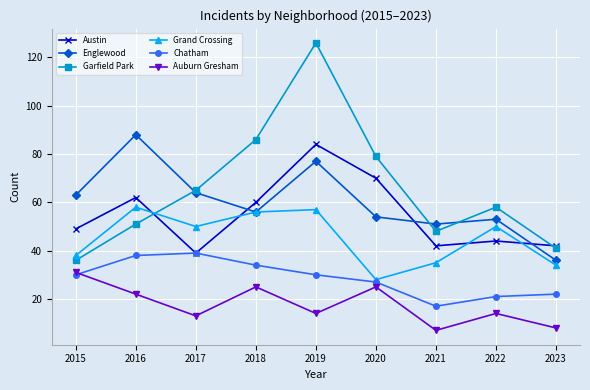

Between which two adjacent categories do Auburn Gresham and Chatham first intersect?

2015 and 2016